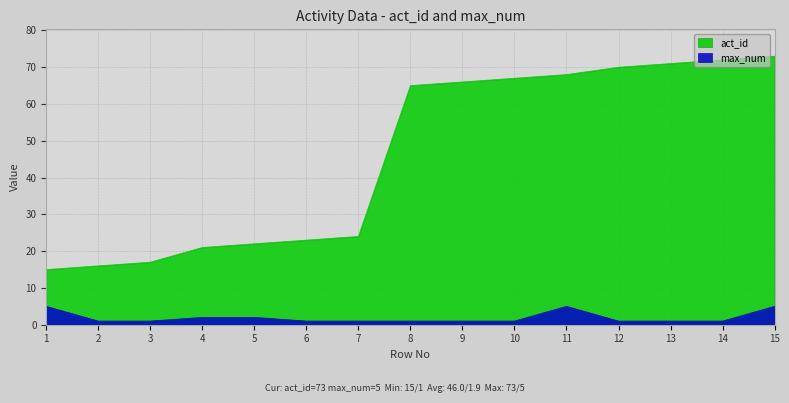

Read the max_num value at 15.

5